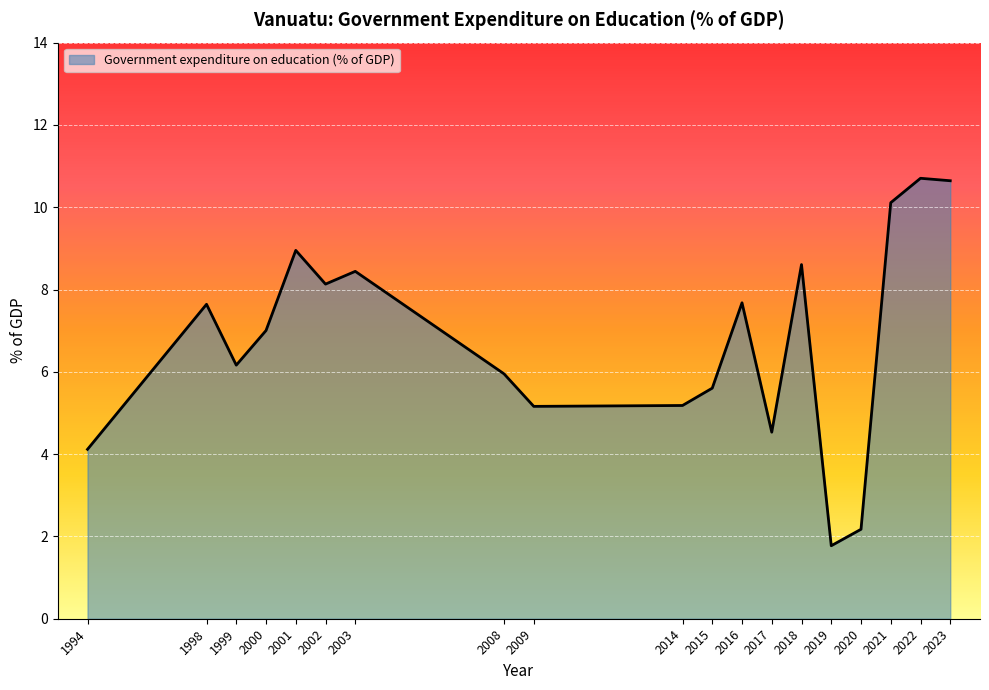

What is the difference between the maximum and minimum values?

8.9